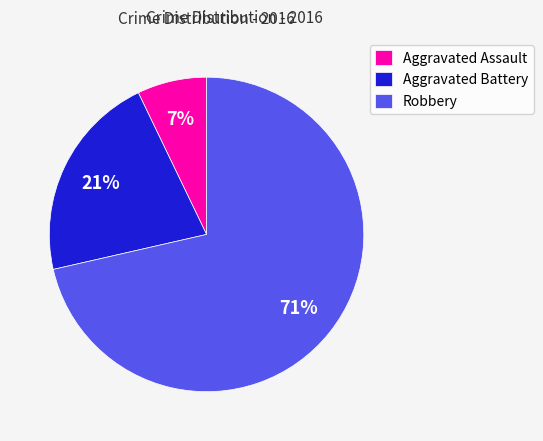

Which has a higher value, Aggravated Assault or Aggravated Battery?

Aggravated Battery